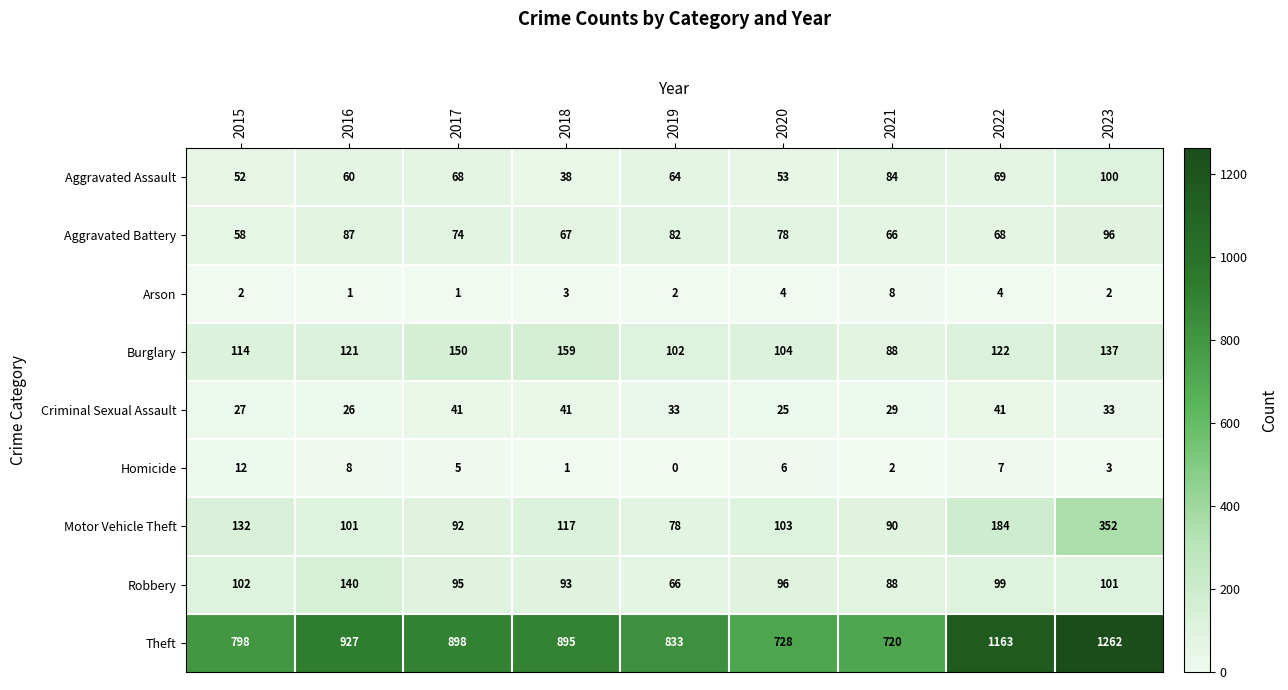

The Aggravated Battery series shows 96 at 2023. True or false?

True